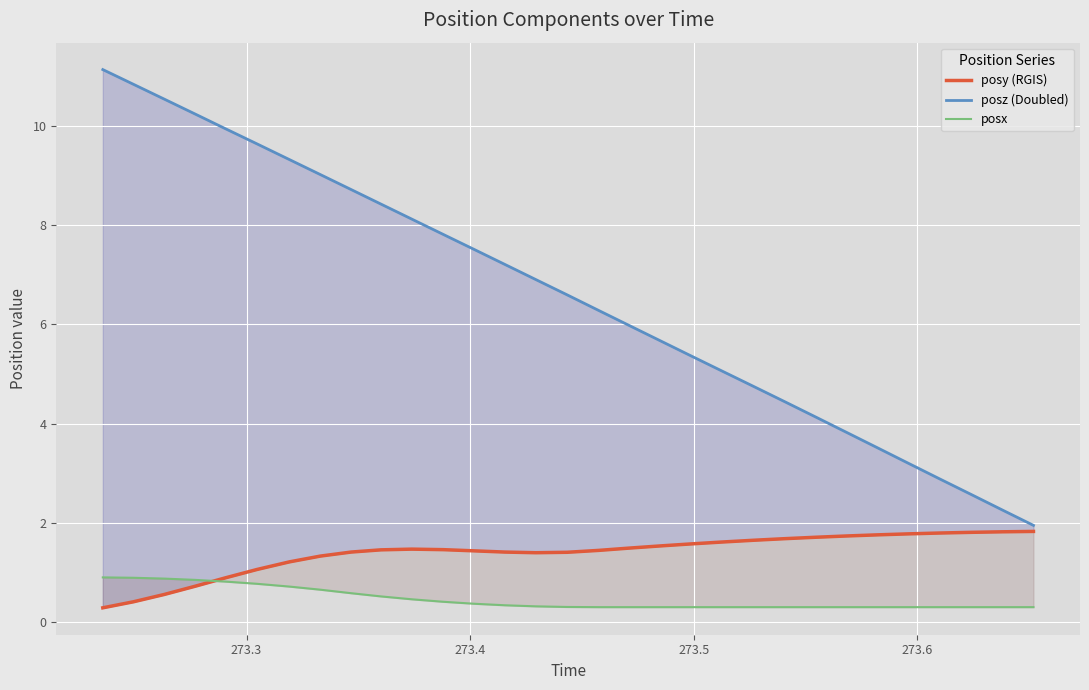

How many values in the posz (Doubled) series are below 6?

14